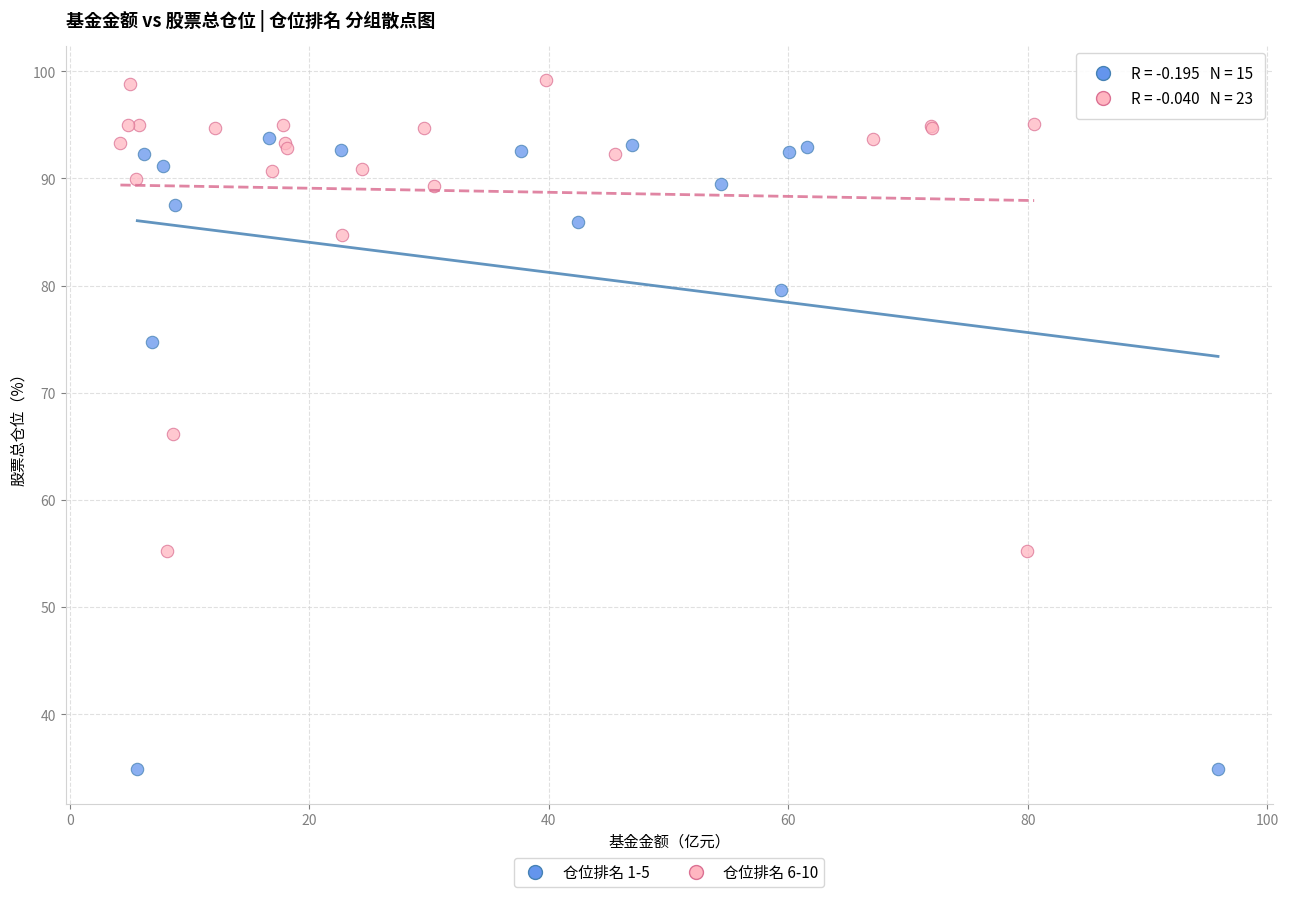

Which series has the largest Y range (max minus min)?

仓位排名 1-5